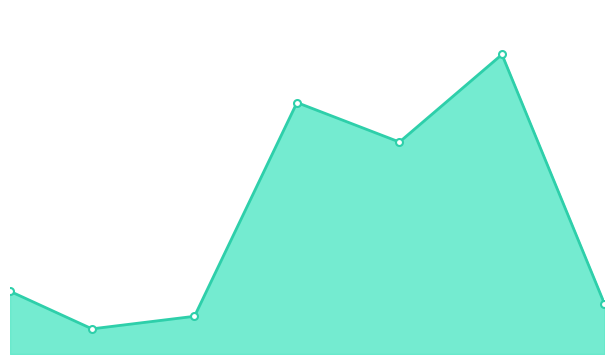

Does the chart have visible grid lines?

No